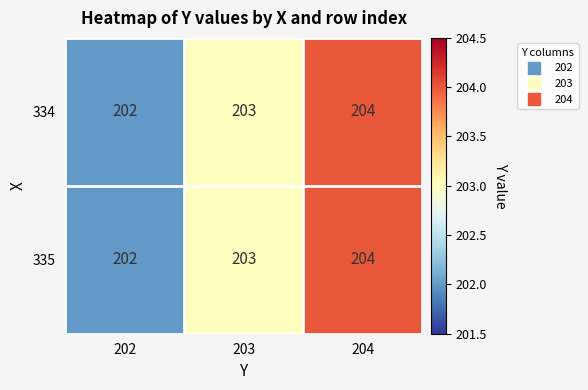

List the labels in order of 334 value, largest first.

204, 203, 202